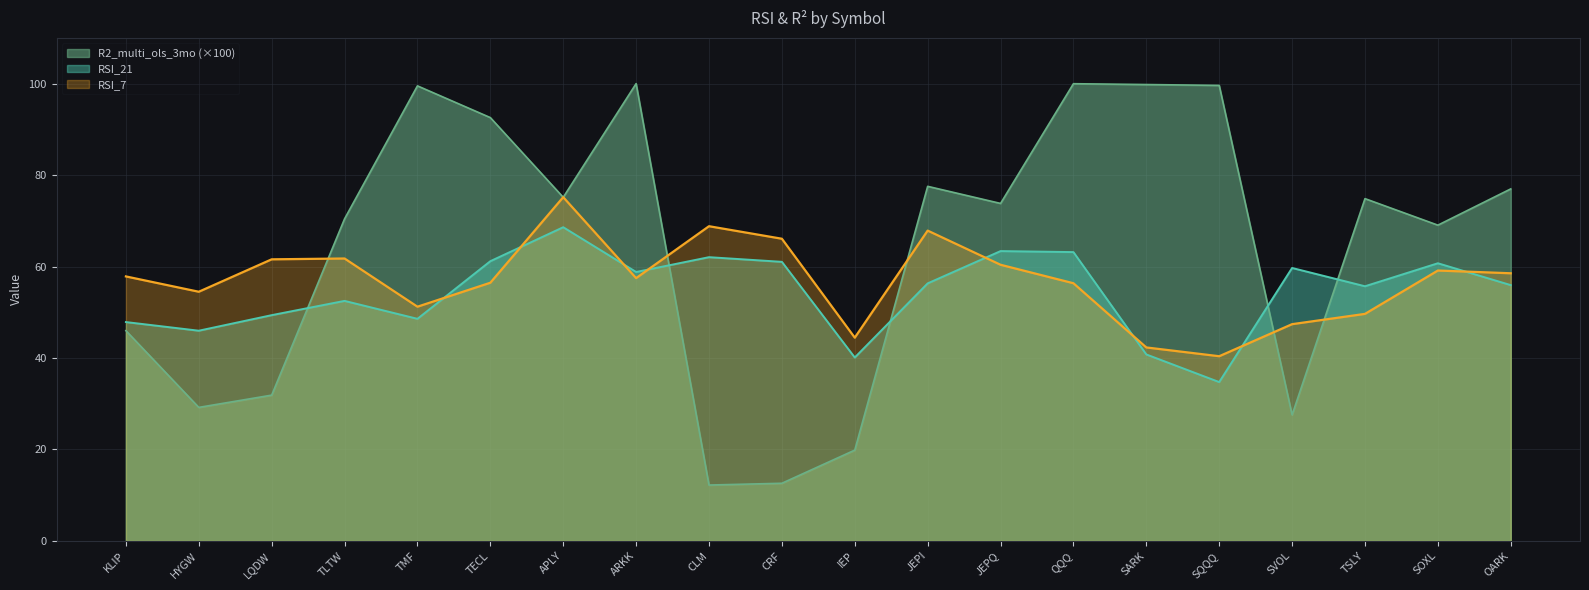

True or false: R2_multi_ols_3mo has more than 2 points higher than both neighbors.

True